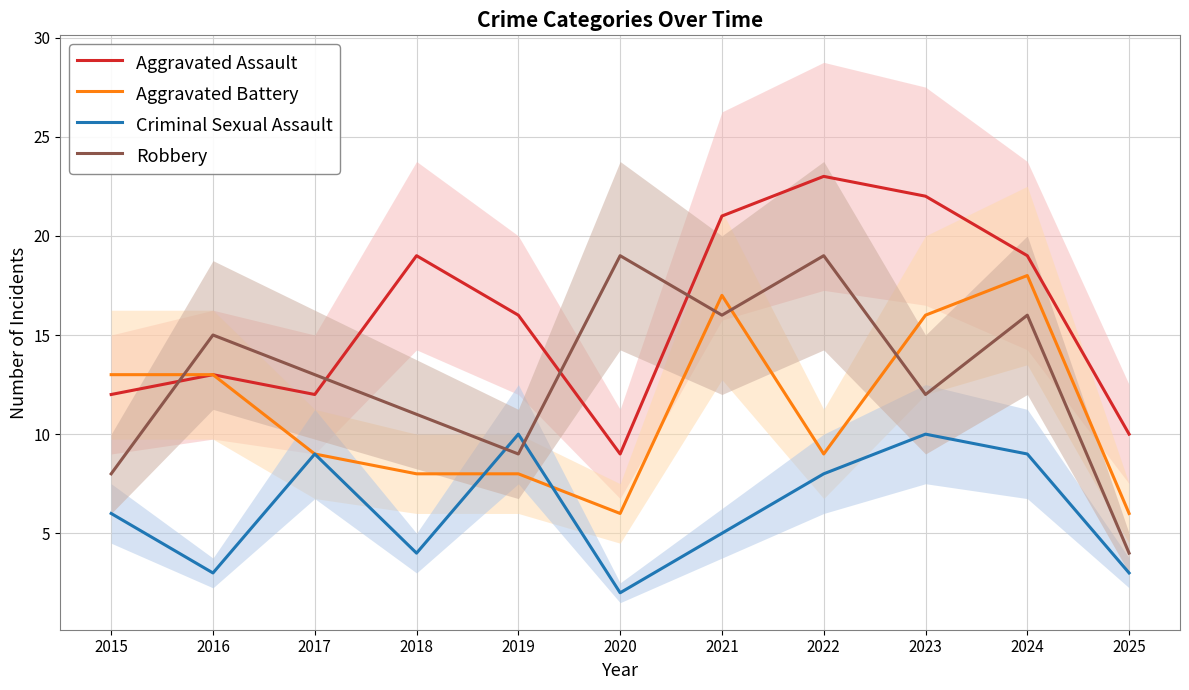

At which category is the sum across all series the highest?

2024